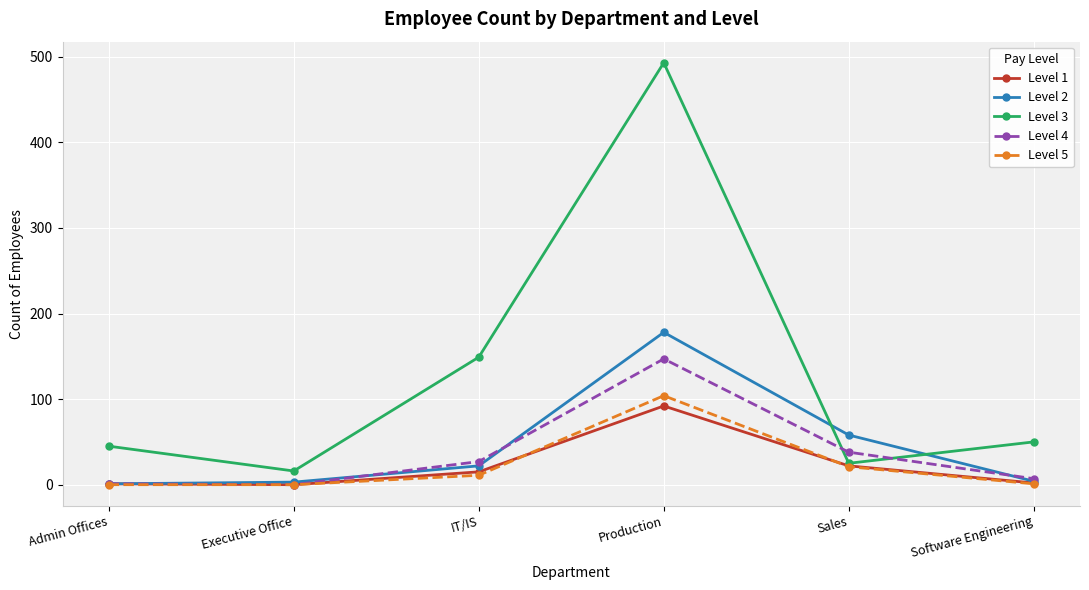

Which series has the largest range (max minus min)?

Level 3